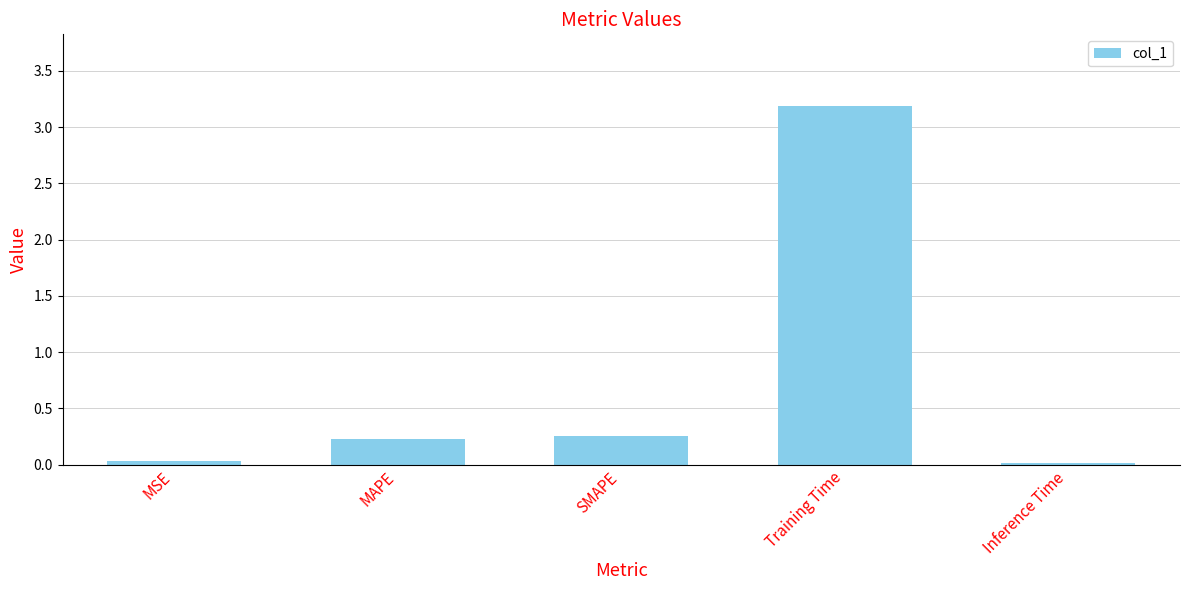

Which has a higher value, Training Time or Inference Time?

Training Time